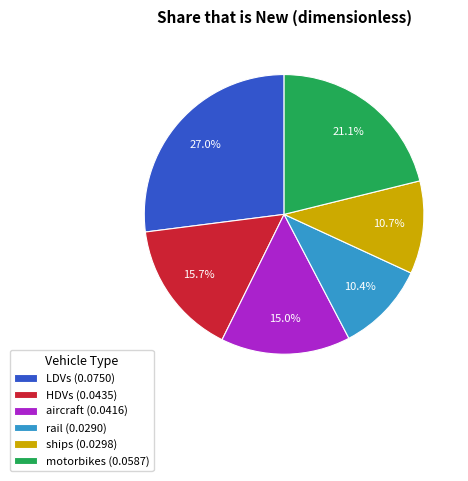

Do rail (0.0290) and HDVs (0.0435) together represent more than half of the pie?

No